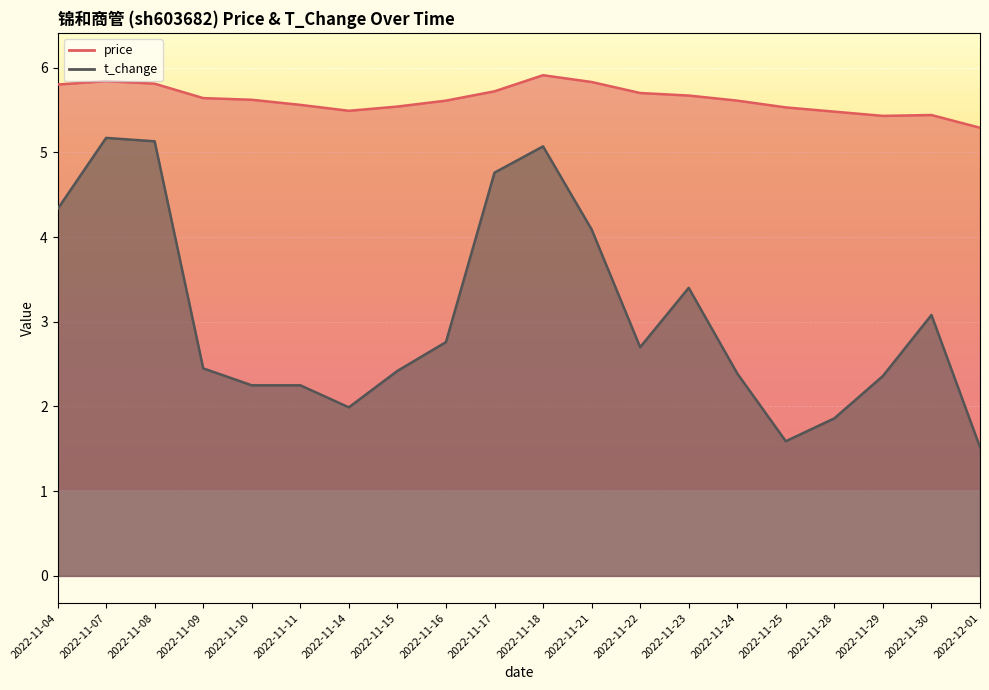

True or false: t_change and price intersect in this chart.

False